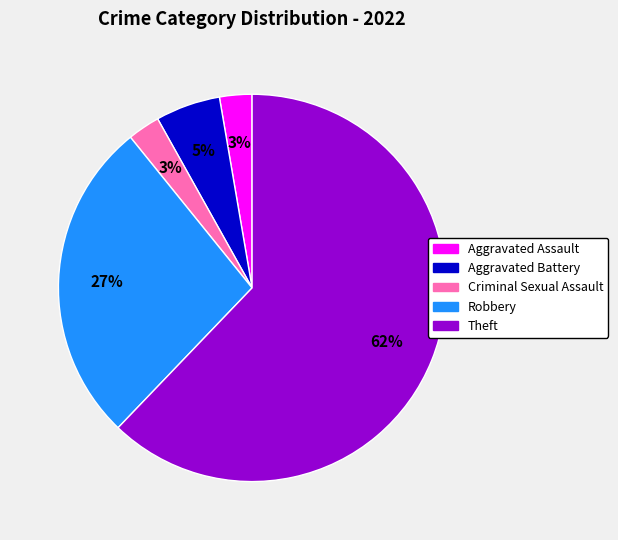

Which slice is the largest?

Theft